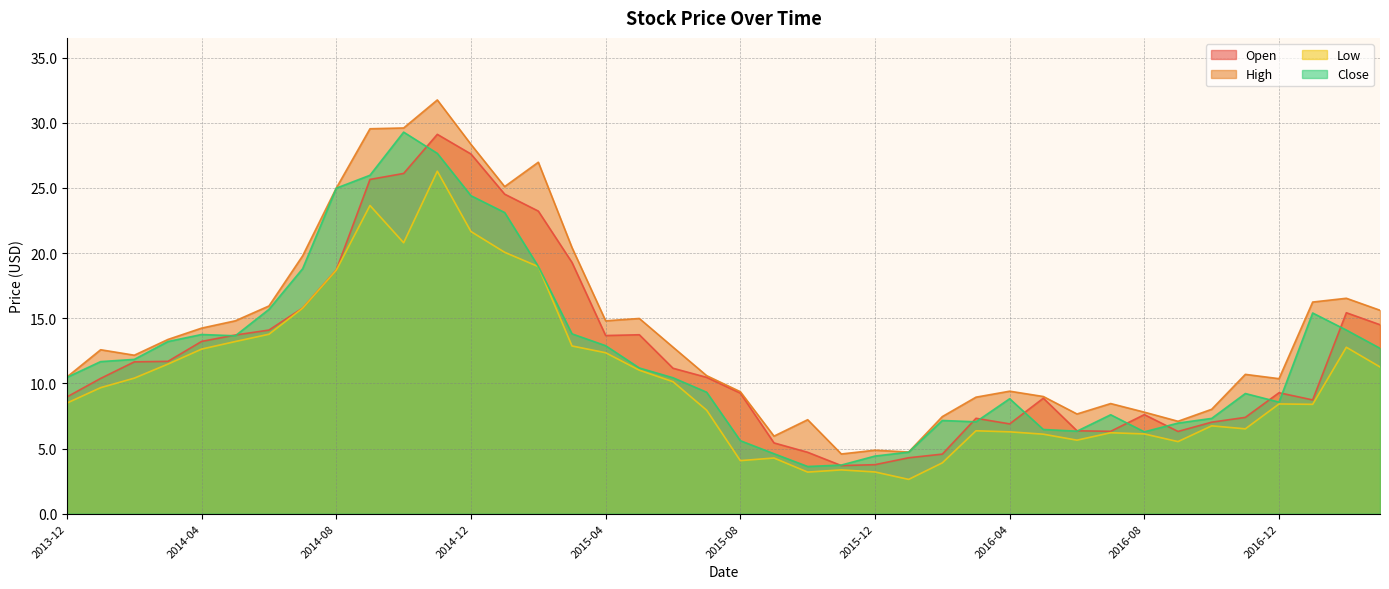

How many interior local peaks does the Low series have?

9